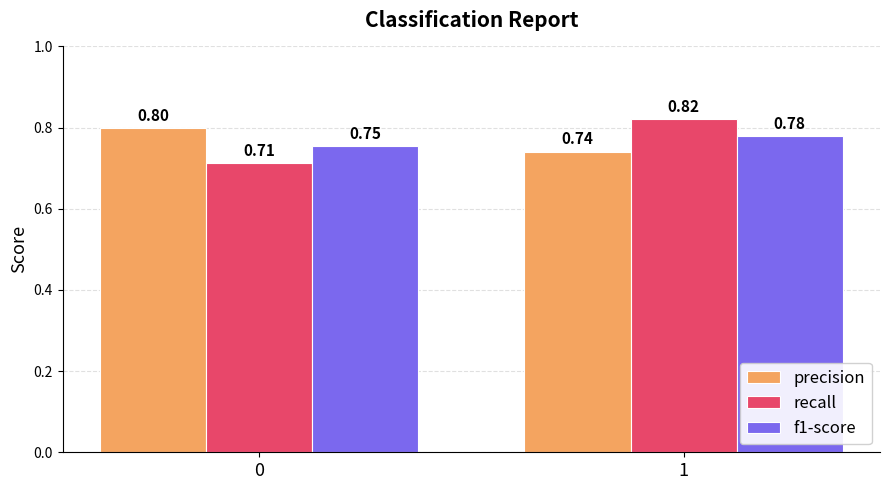

How many f1-score values are between 0 and 1?

2